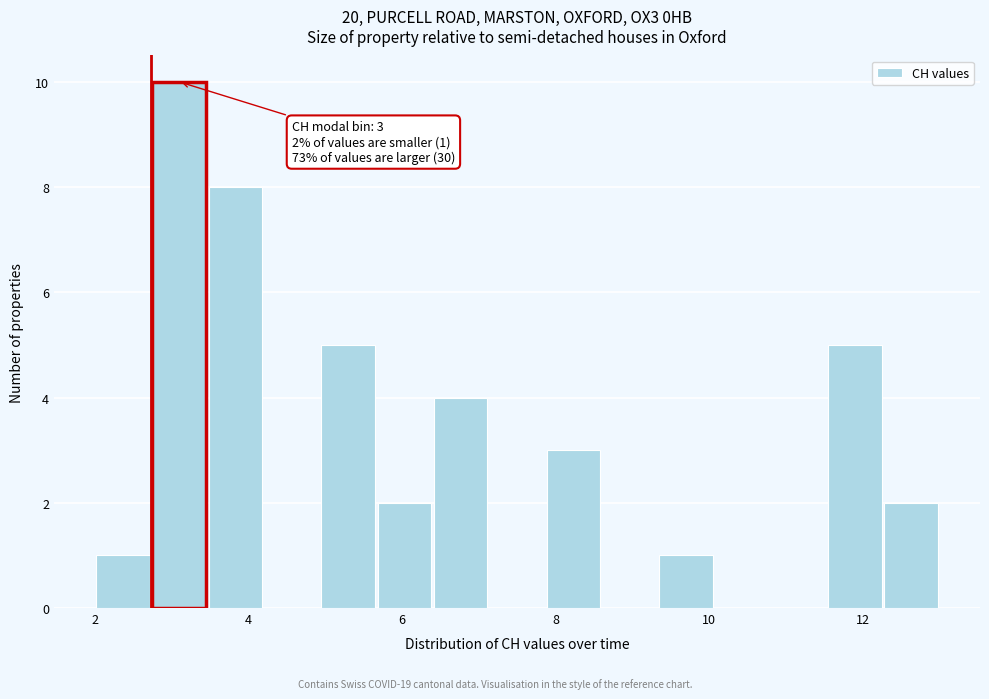

Read against the x-axis, roughly where is the centre of the tallest bar?

3.2